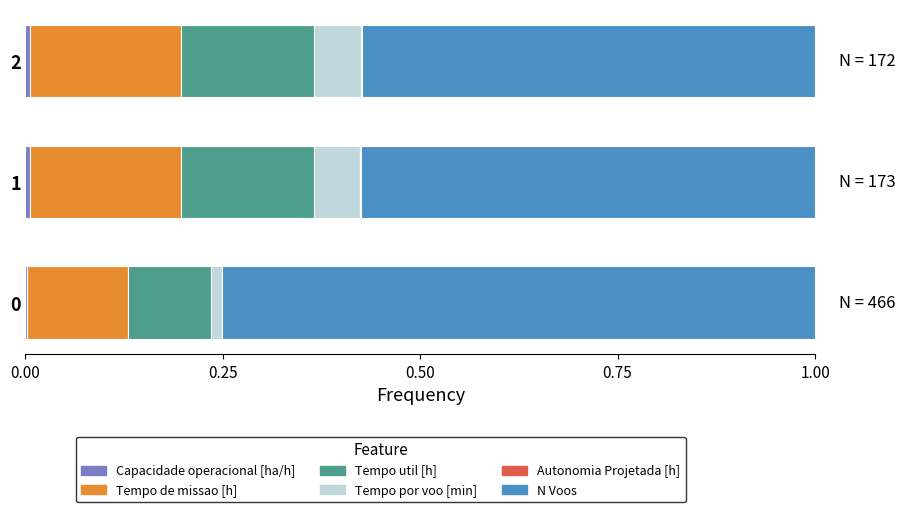

Count the number of categories in the chart.

3